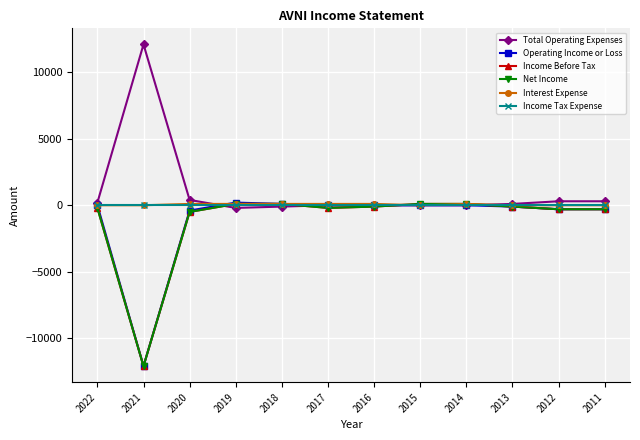

Which series has the largest range (max minus min)?

Total Operating Expenses